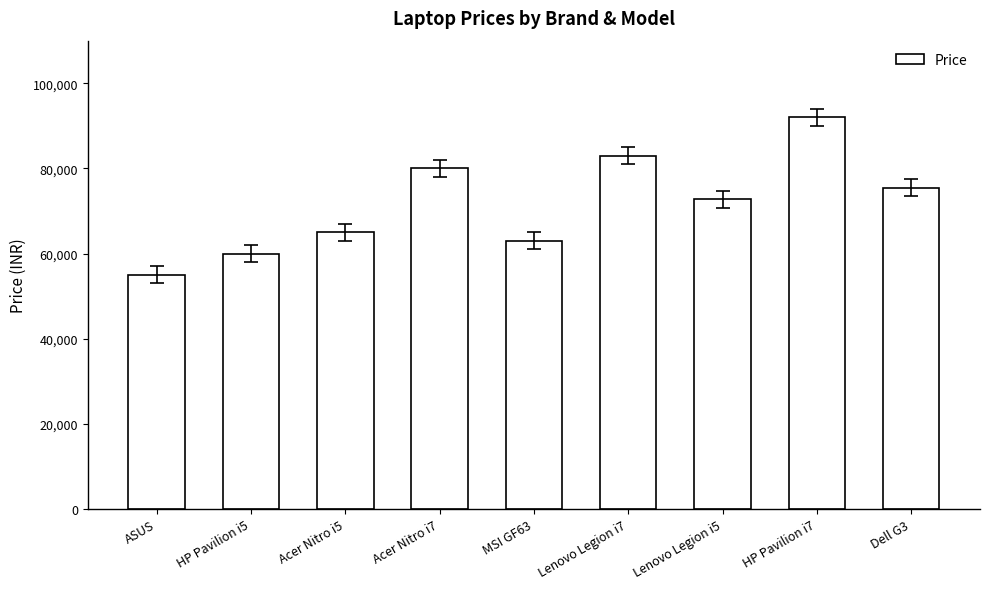

The value at Acer Nitro i7 is 125727. True or false?

False